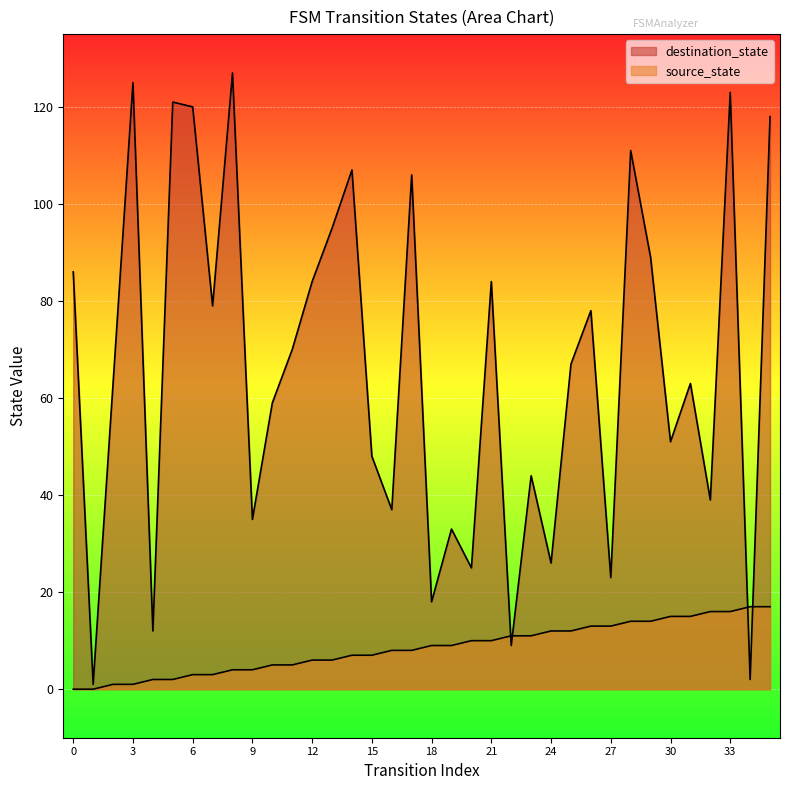

Where is the first local minimum for destination_state?

1